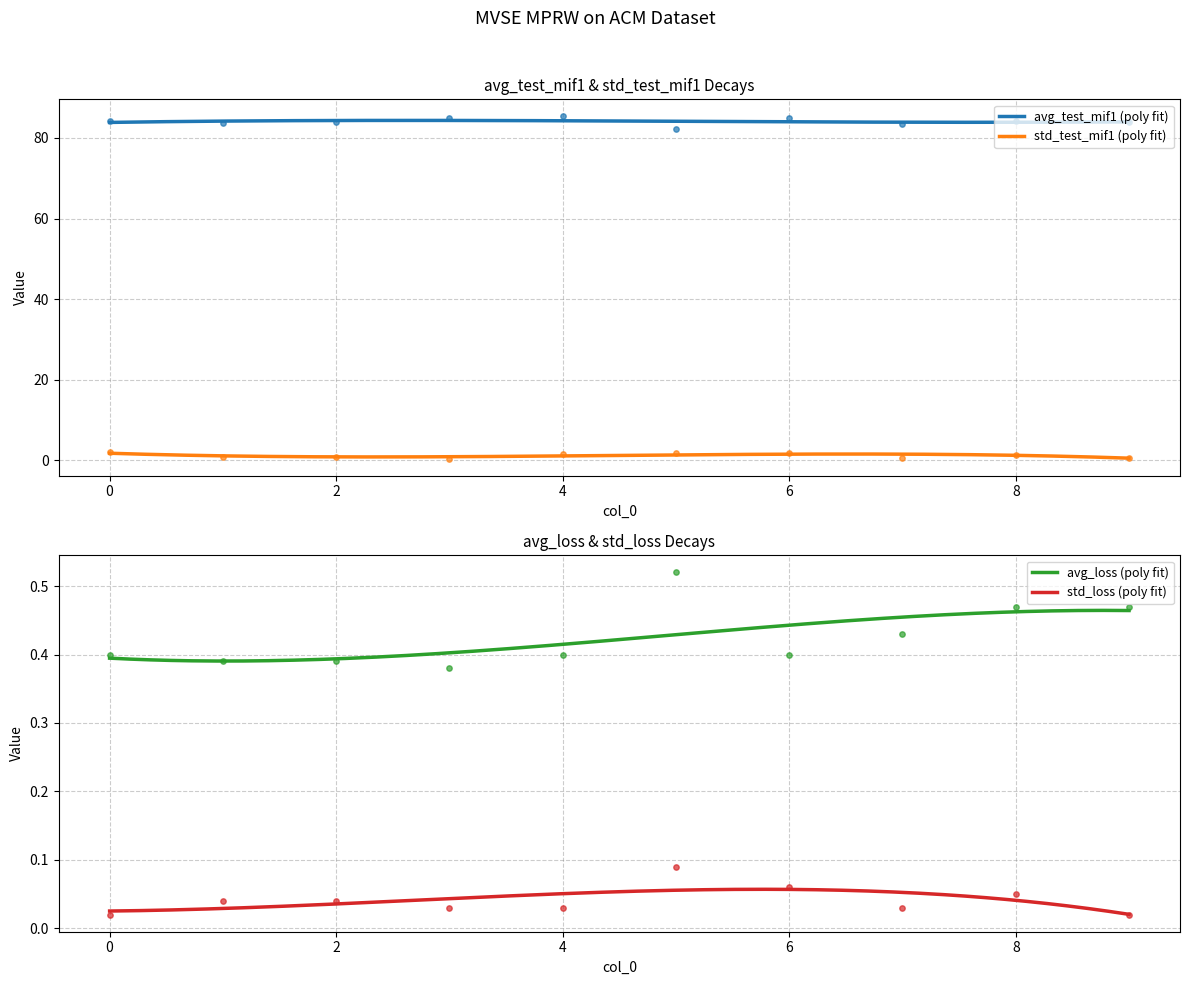

Is the value of avg_loss at 4 greater than the value of avg_test_mif1 at 2?

No